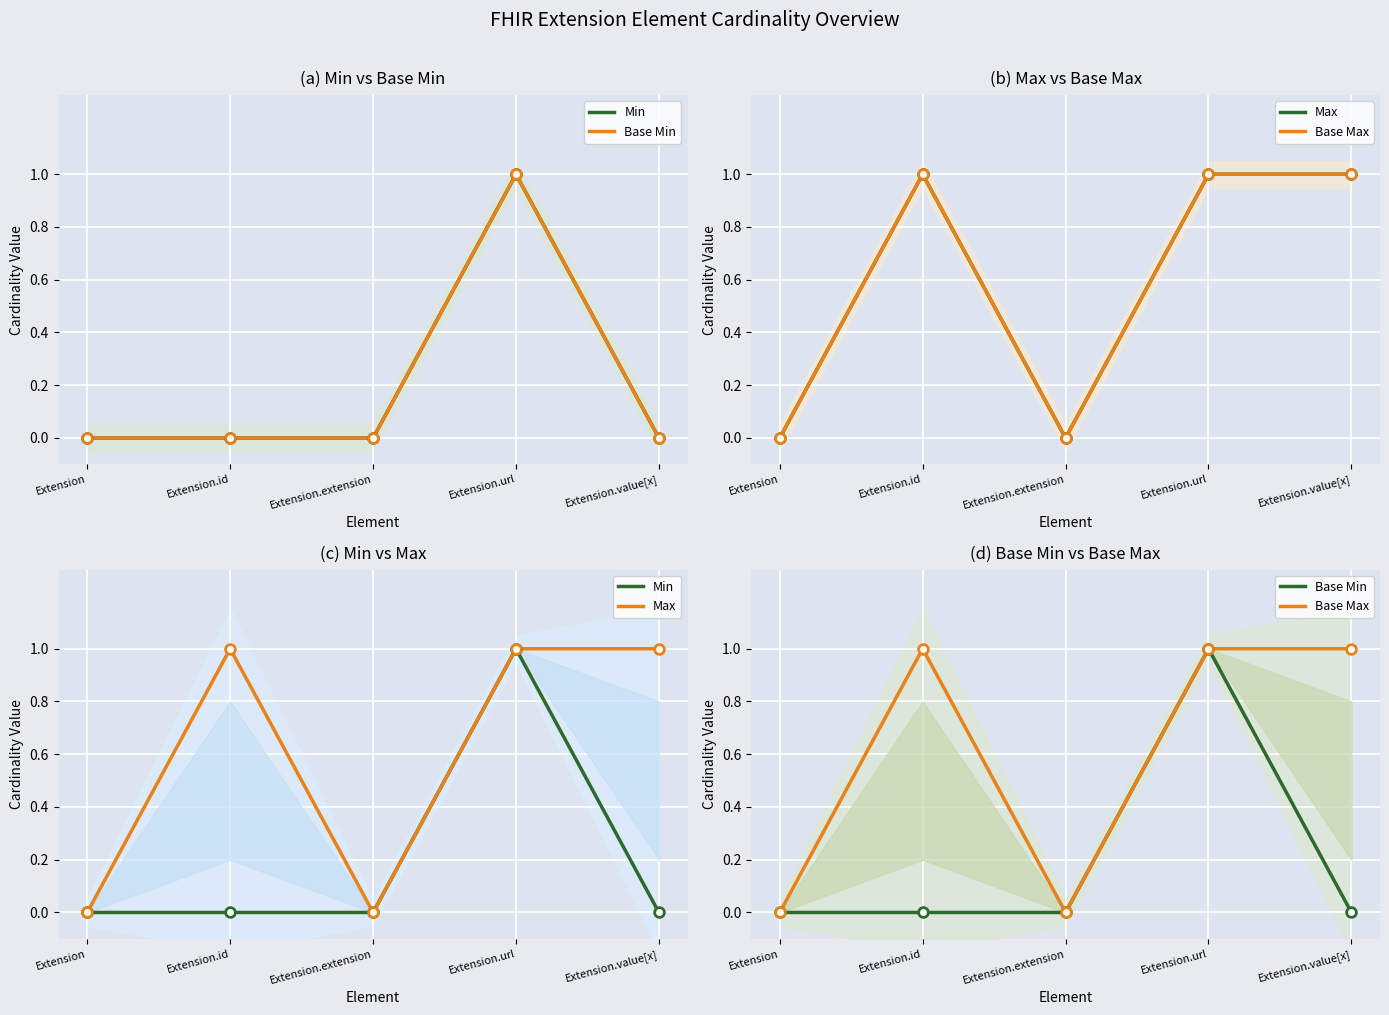

Rank the series by their maximum value, from highest to lowest.

Min, Base Min, Max, Base Max